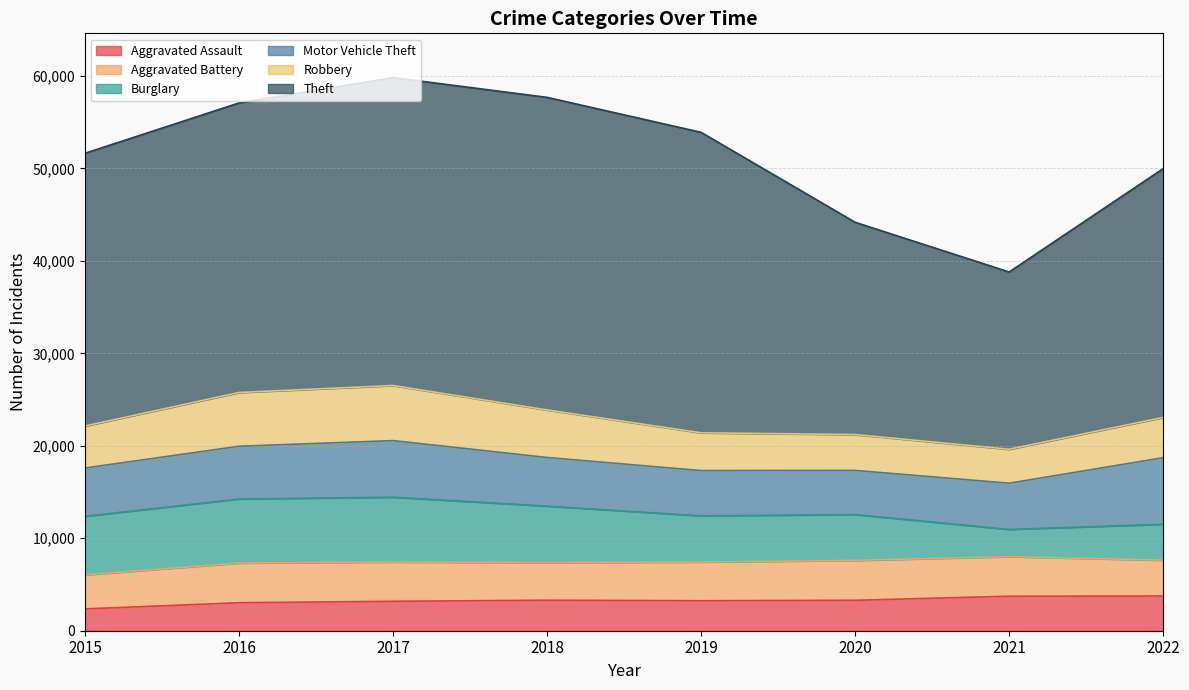

List the labels in order of Robbery value, largest first.

2017, 2016, 2018, 2015, 2022, 2019, 2020, 2021